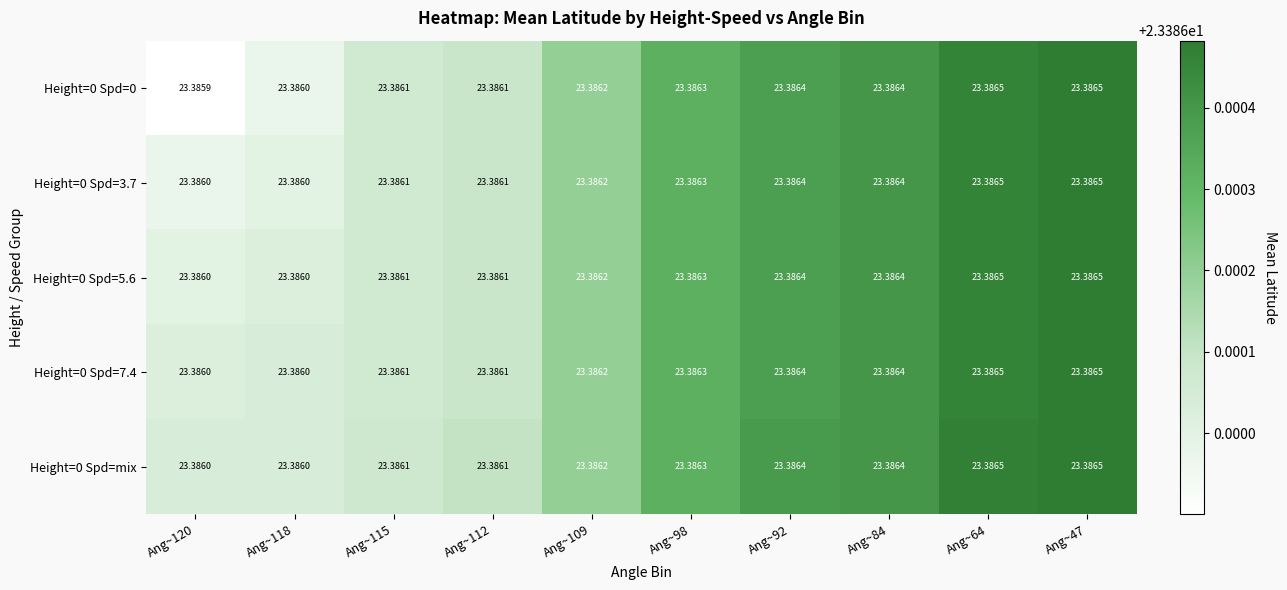

Between Ang~98 and Ang~84, which series saw the biggest shift?

Height=0 Spd=0